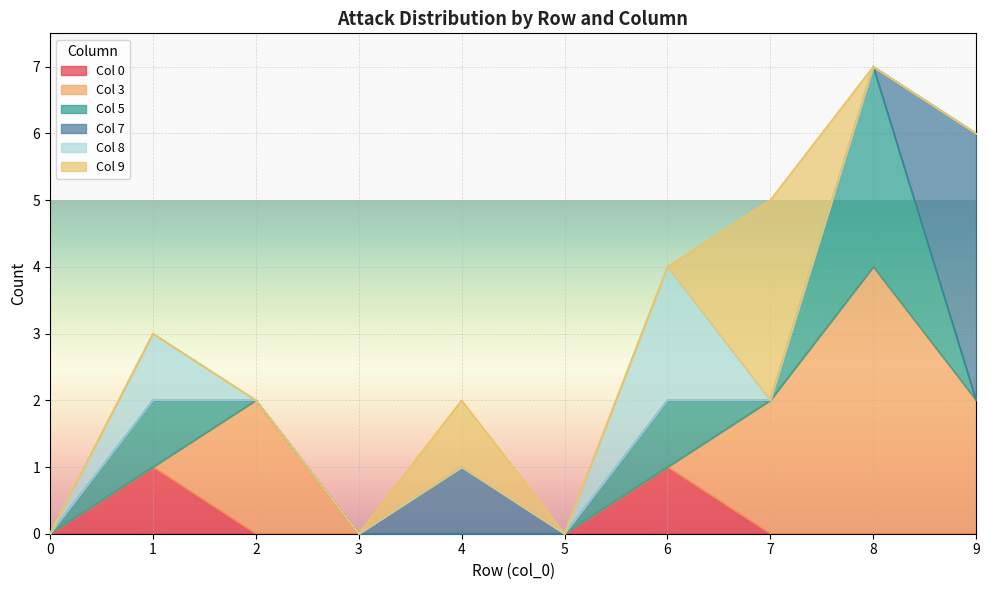

True or false: 3 has a value of 0 at 5.

True